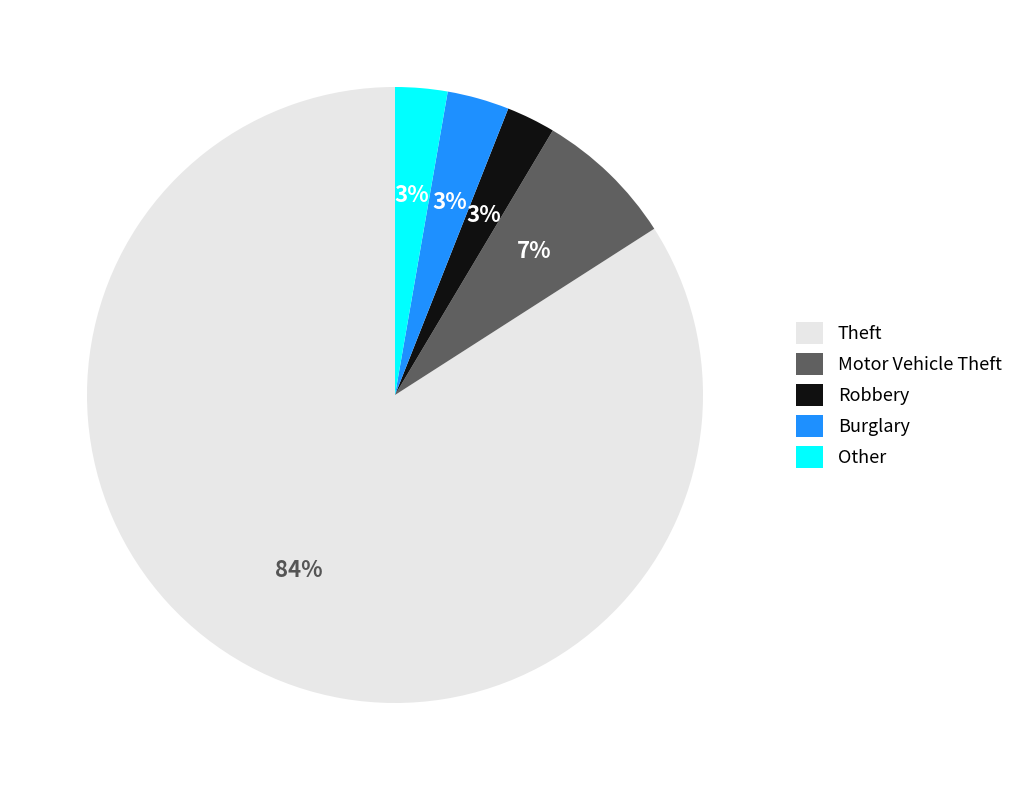

Which has a higher value, Theft or Motor Vehicle Theft?

Theft